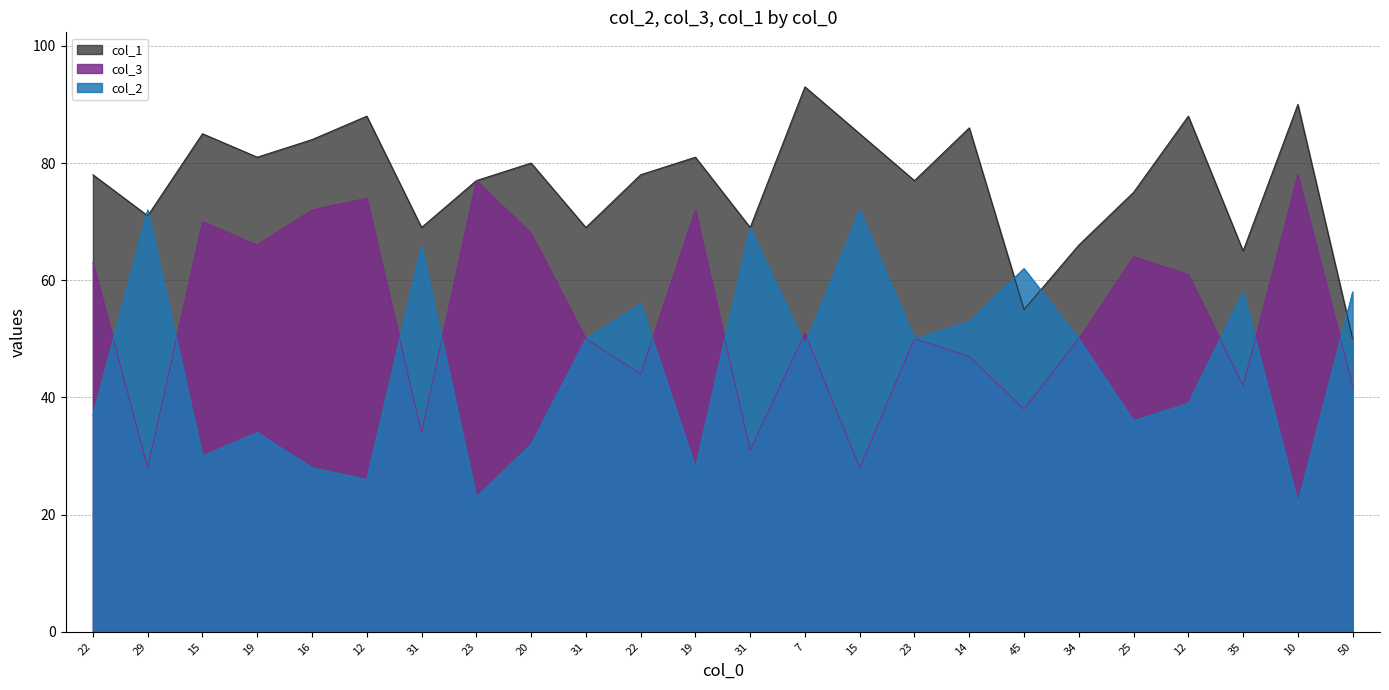

What is the difference between the highest and lowest values at 7?

44